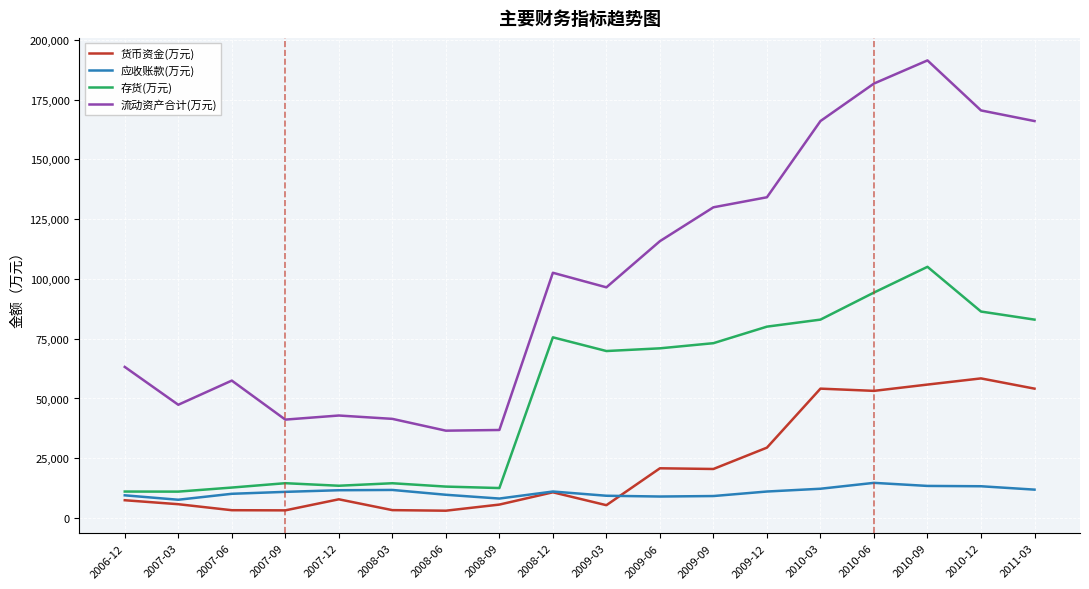

True or false: 流动资产合计(万元) and 货币资金(万元) intersect in this chart.

False